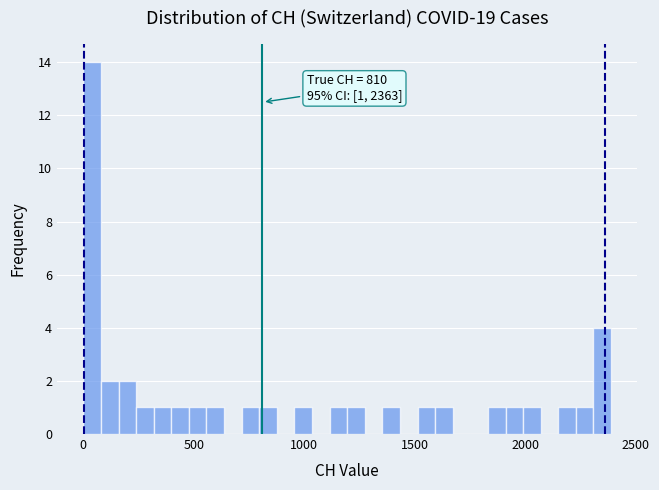

Around what value on the x-axis is the tallest bar? Give the approximate position of its centre, as read against the axis.

50